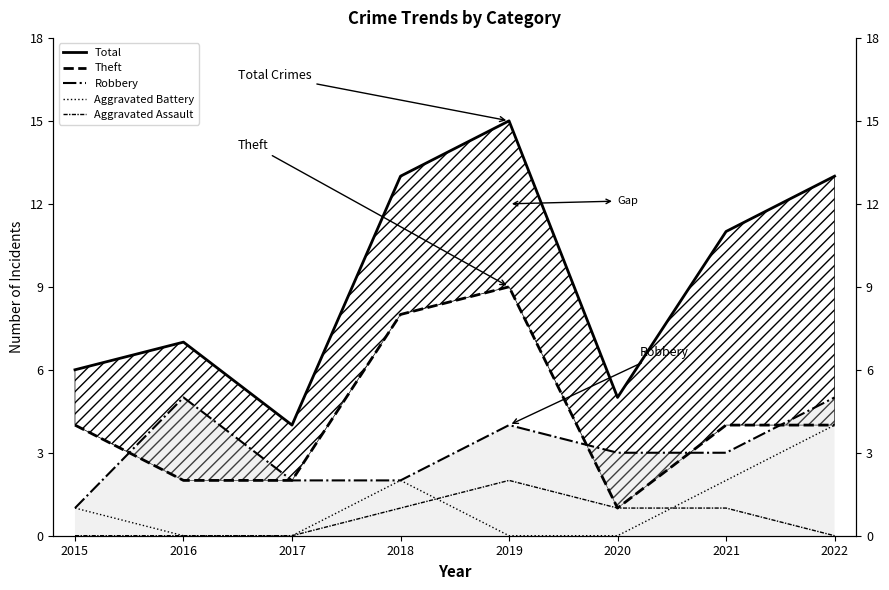

True or false: Theft and Aggravated Assault intersect in this chart.

False